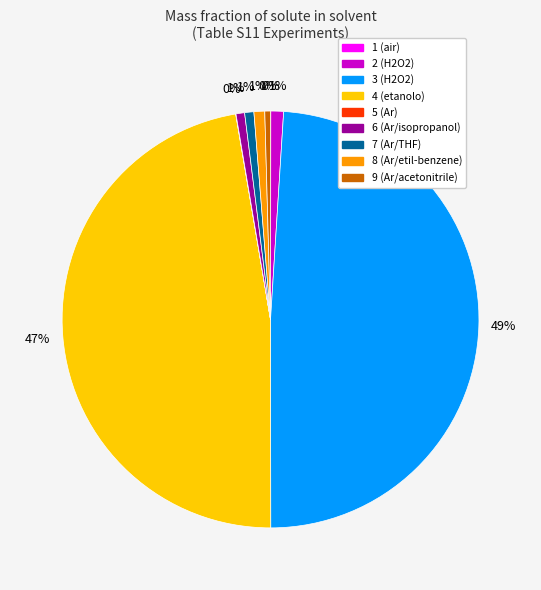

Which has a higher value, 7 (Ar/THF) or 4 (etanolo)?

4 (etanolo)